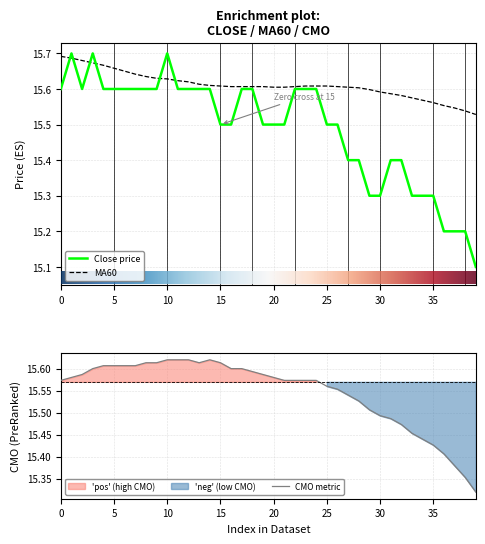

How many close values are between 15 and 16?

40